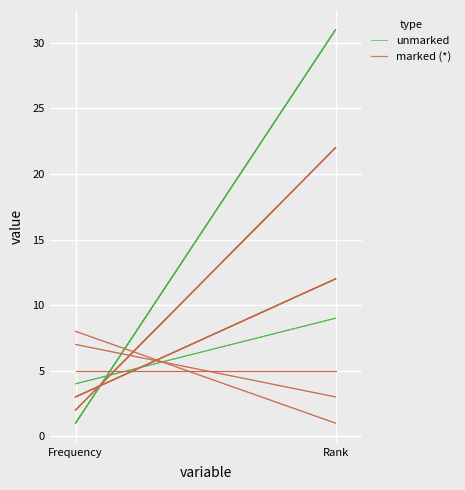

What is the difference between the marked (*) values at Frequency and Rank?

7